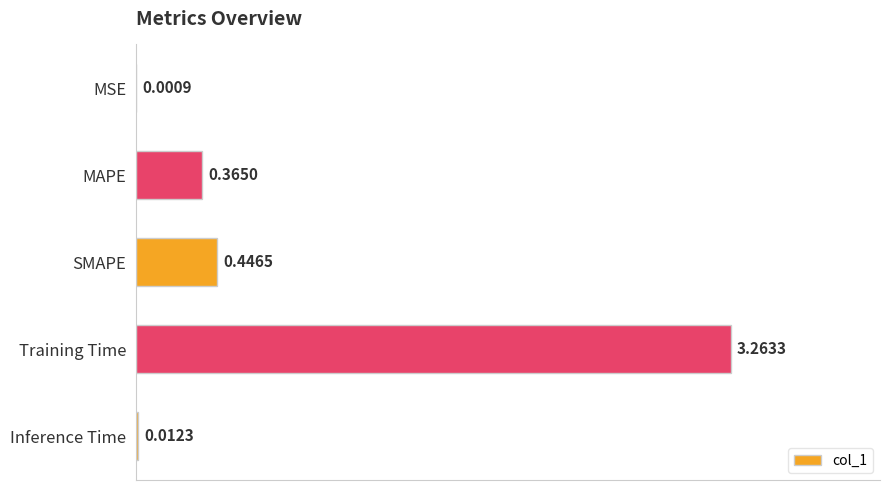

At which label is the value closest to 1?

SMAPE